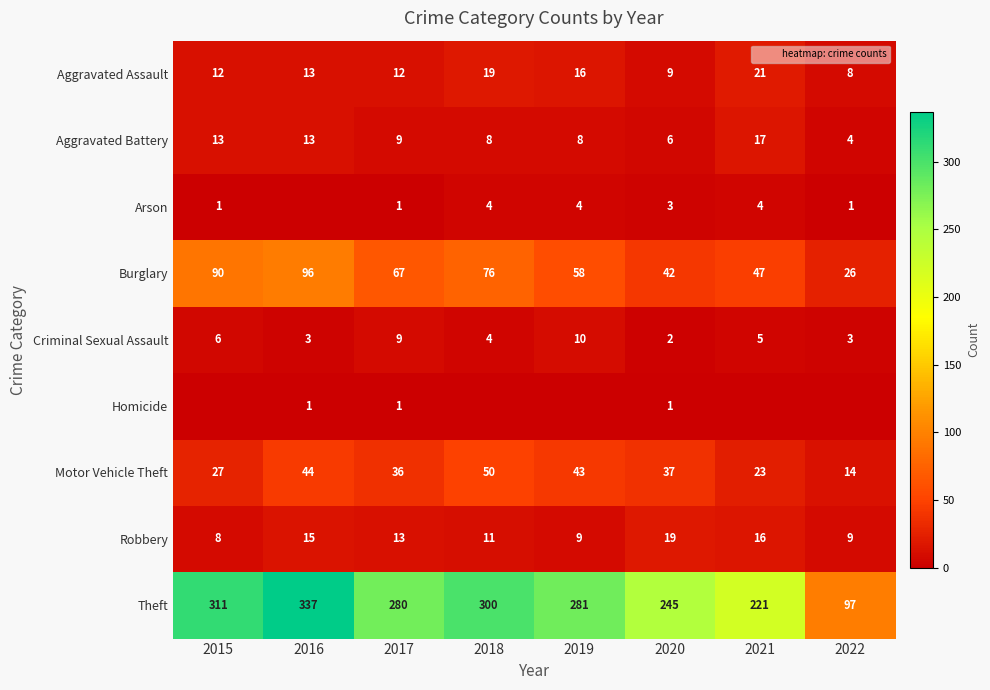

What is the difference between the Aggravated Battery values at 2015 and 2019?

5